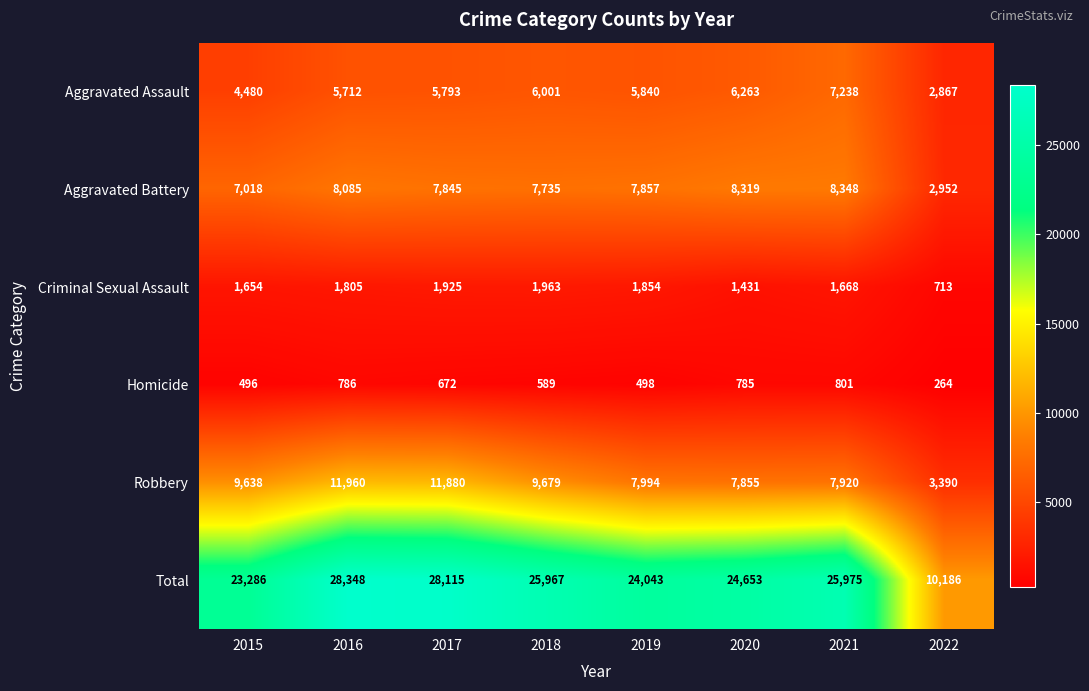

Is it true that Robbery equals 7994 at 2019?

True